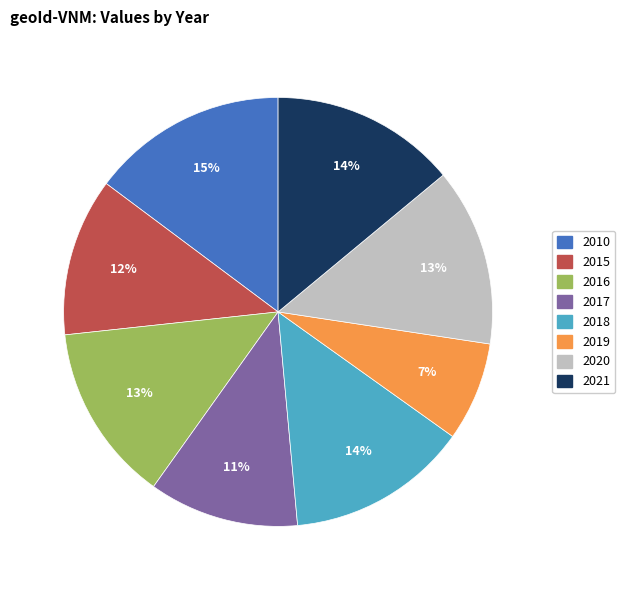

Does 2020 account for over 50% of the chart?

No